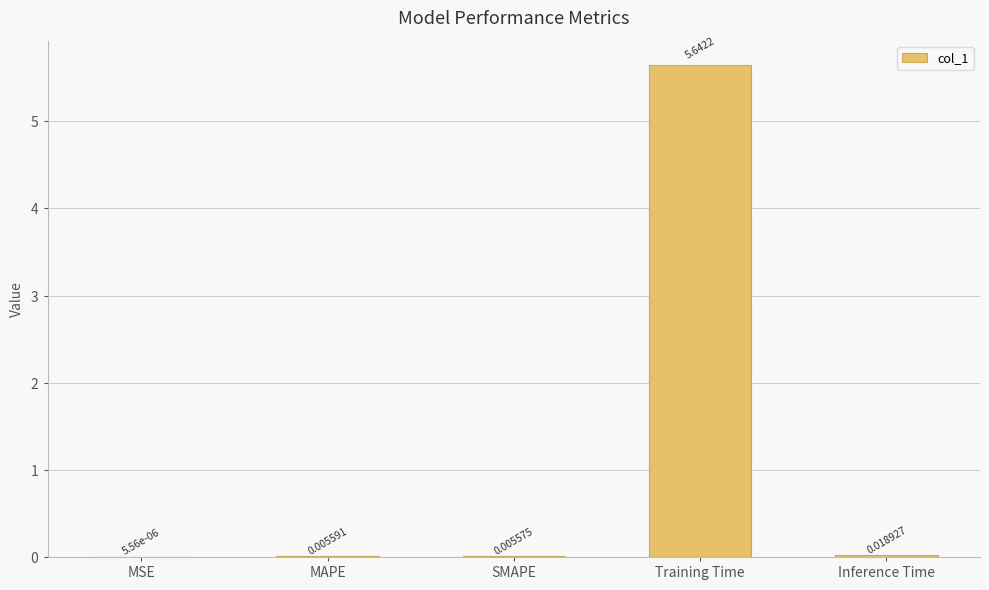

Which has a higher value, SMAPE or Training Time?

Training Time